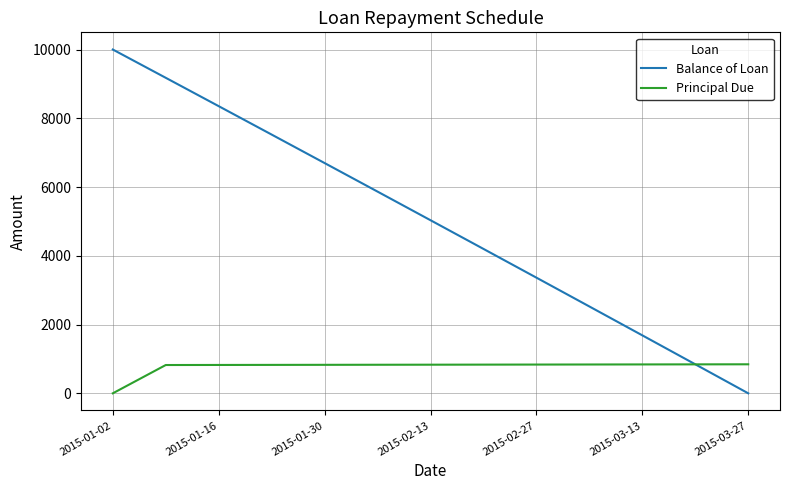

Which series has the largest range (max minus min)?

Balance of Loan